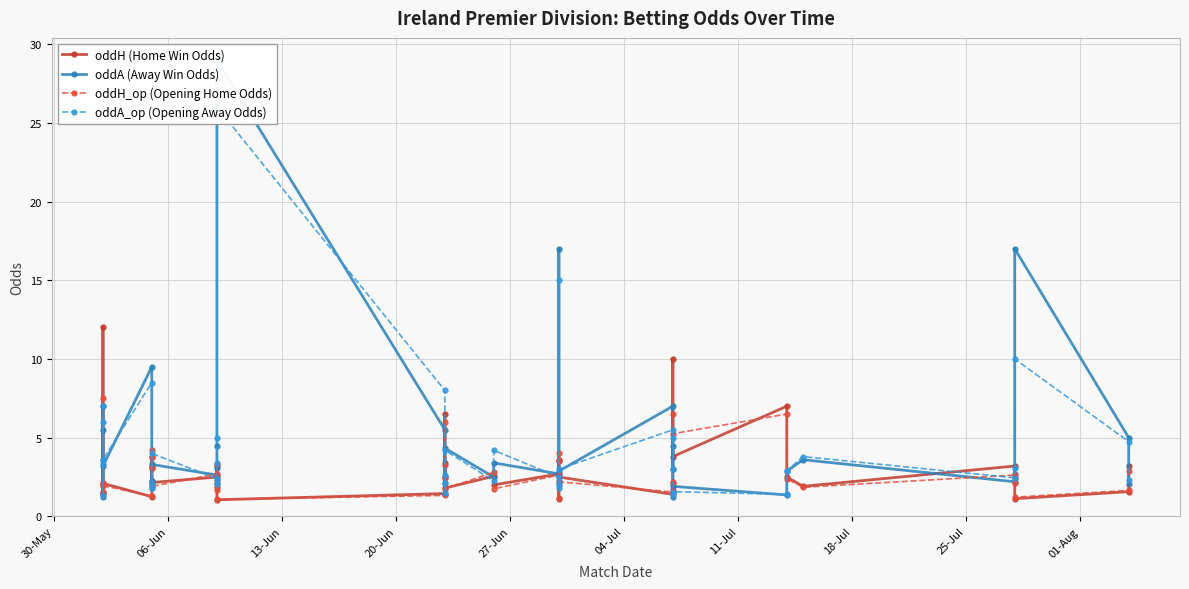

Which series has the largest range (max minus min)?

oddA (Away Win Odds)